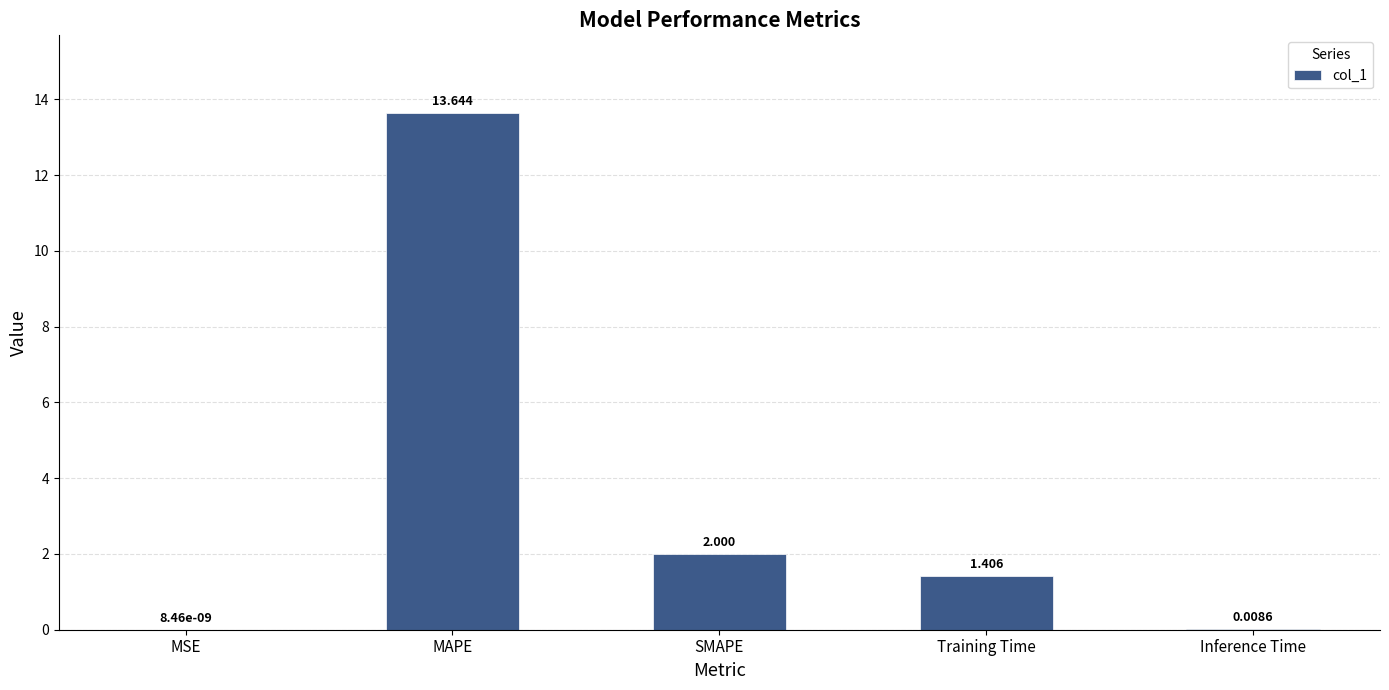

Which category has the highest value across all series?

MAPE